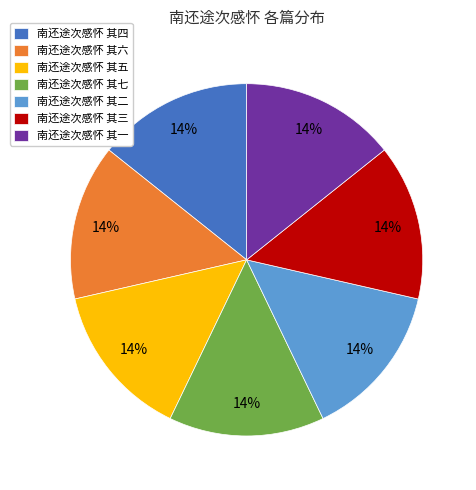

How many segments does this pie chart have?

7